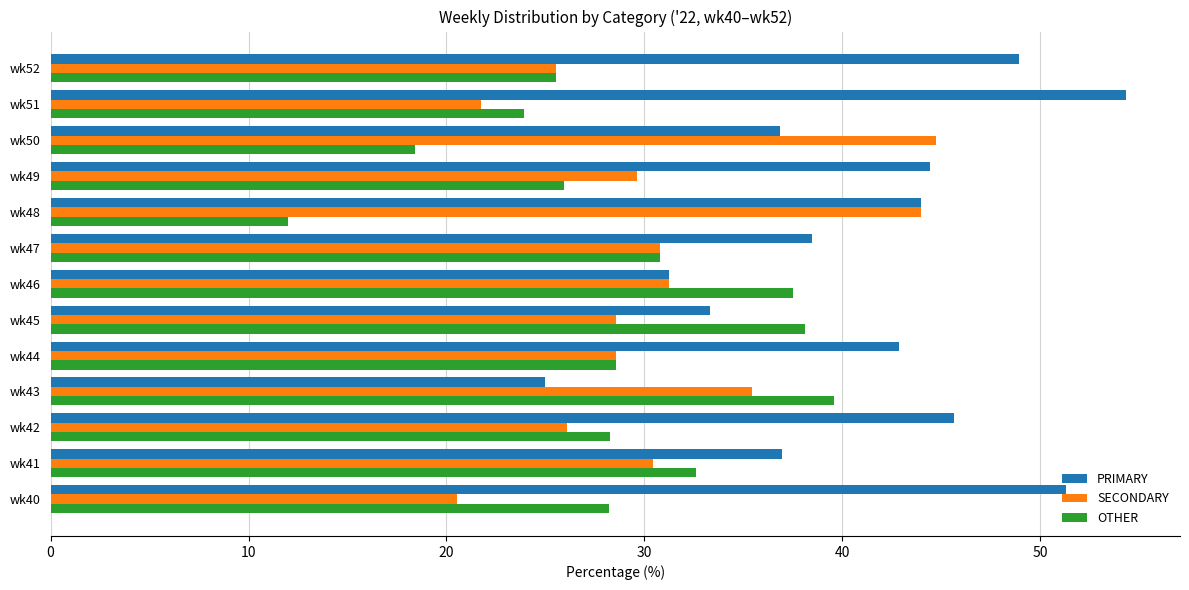

Is the value of SECONDARY at wk46 greater than the value of PRIMARY at wk48?

No